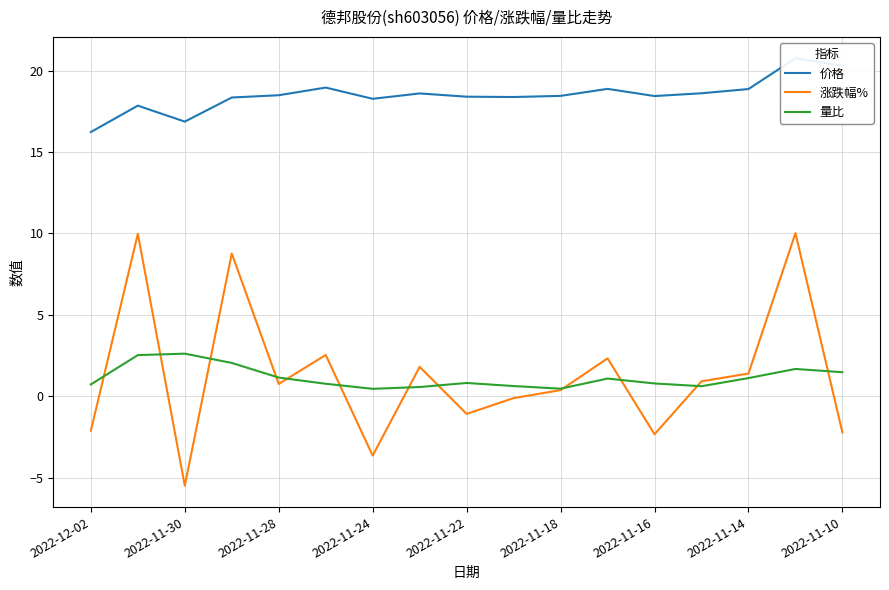

What is the difference between the maximum and minimum values in the 涨跌幅% series?

15.5